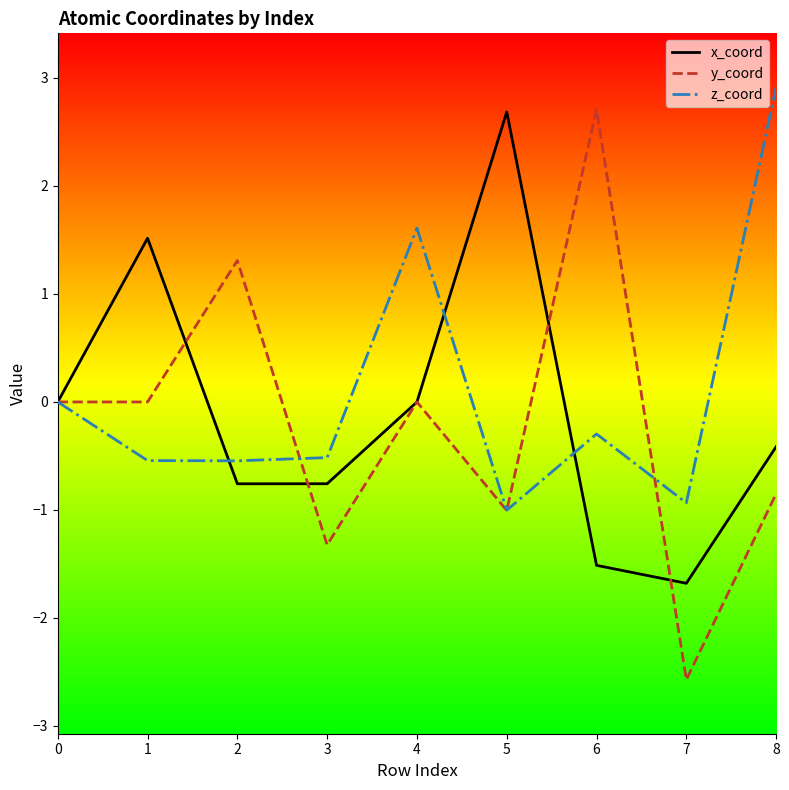

Is the value of z_coord at 6 greater than the value of y_coord at 2?

No